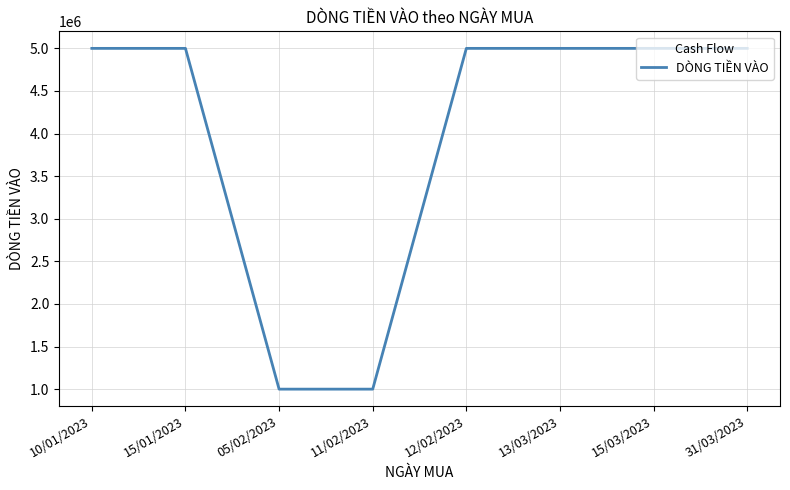

What is the smallest value displayed?

1000000